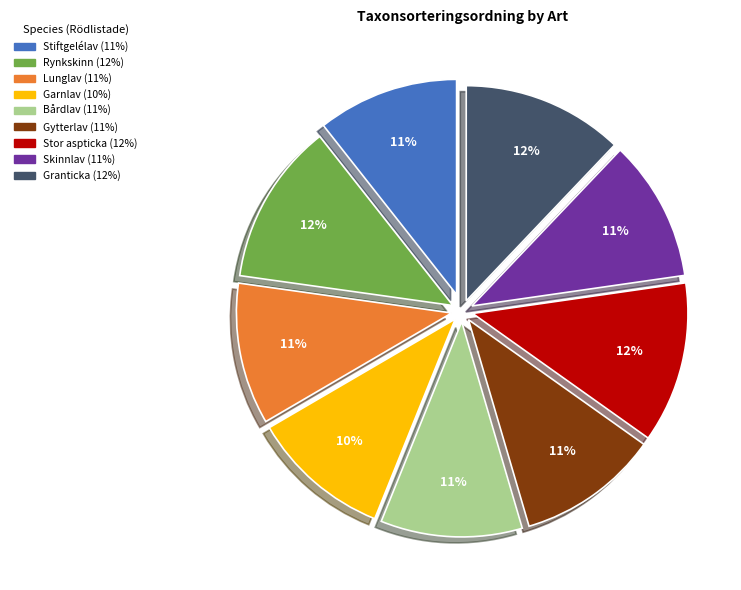

The Lunglav slice represents 18% of the pie. True or false?

False